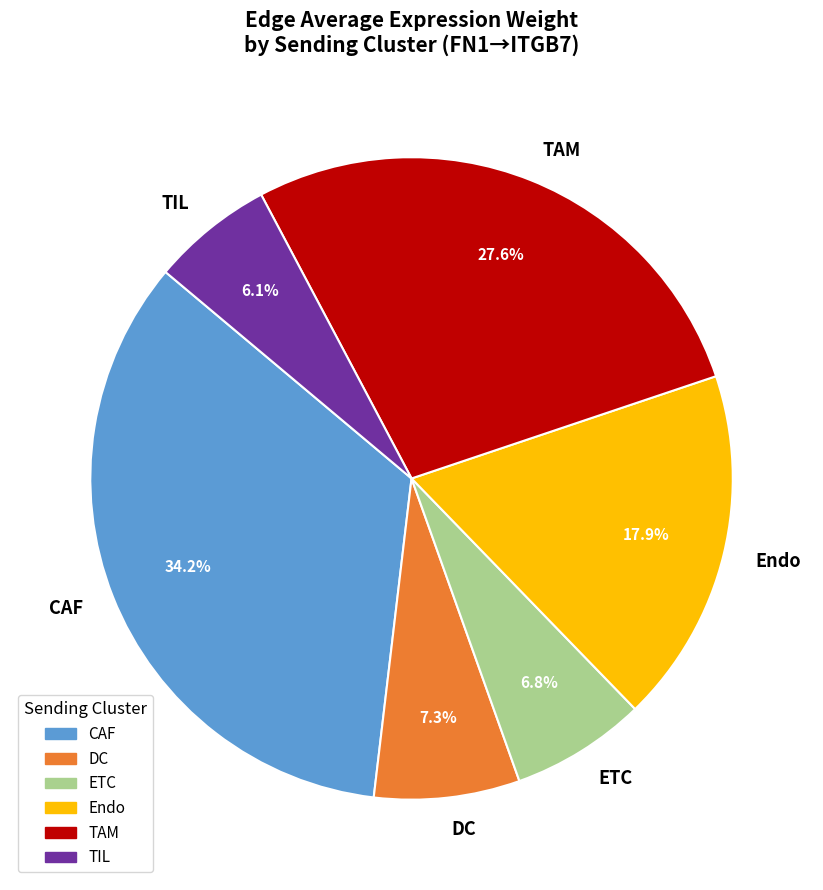

Does DC represent more than half of the total?

No